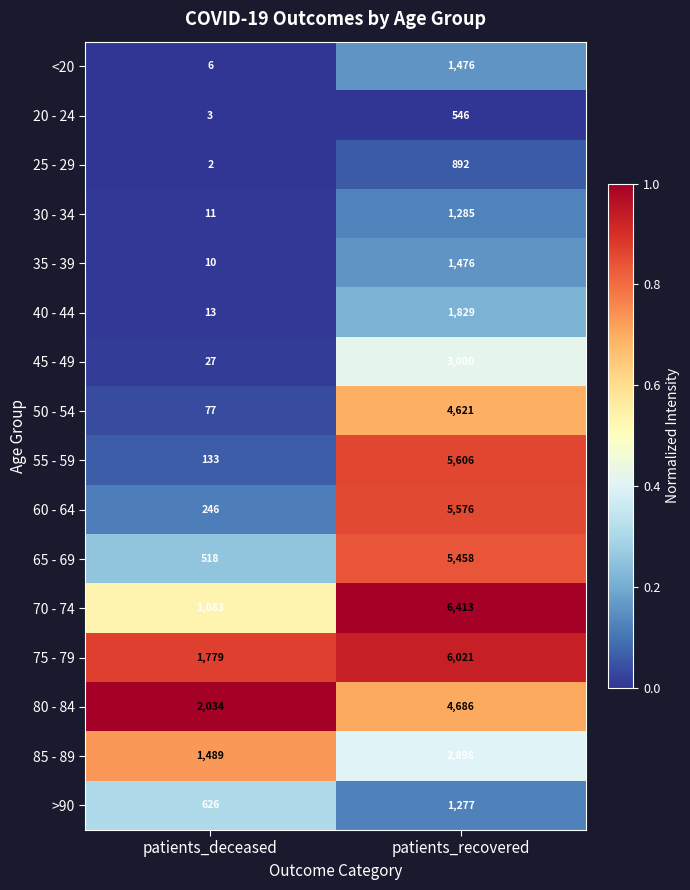

What is the total value across all series at patients_deceased?

8057